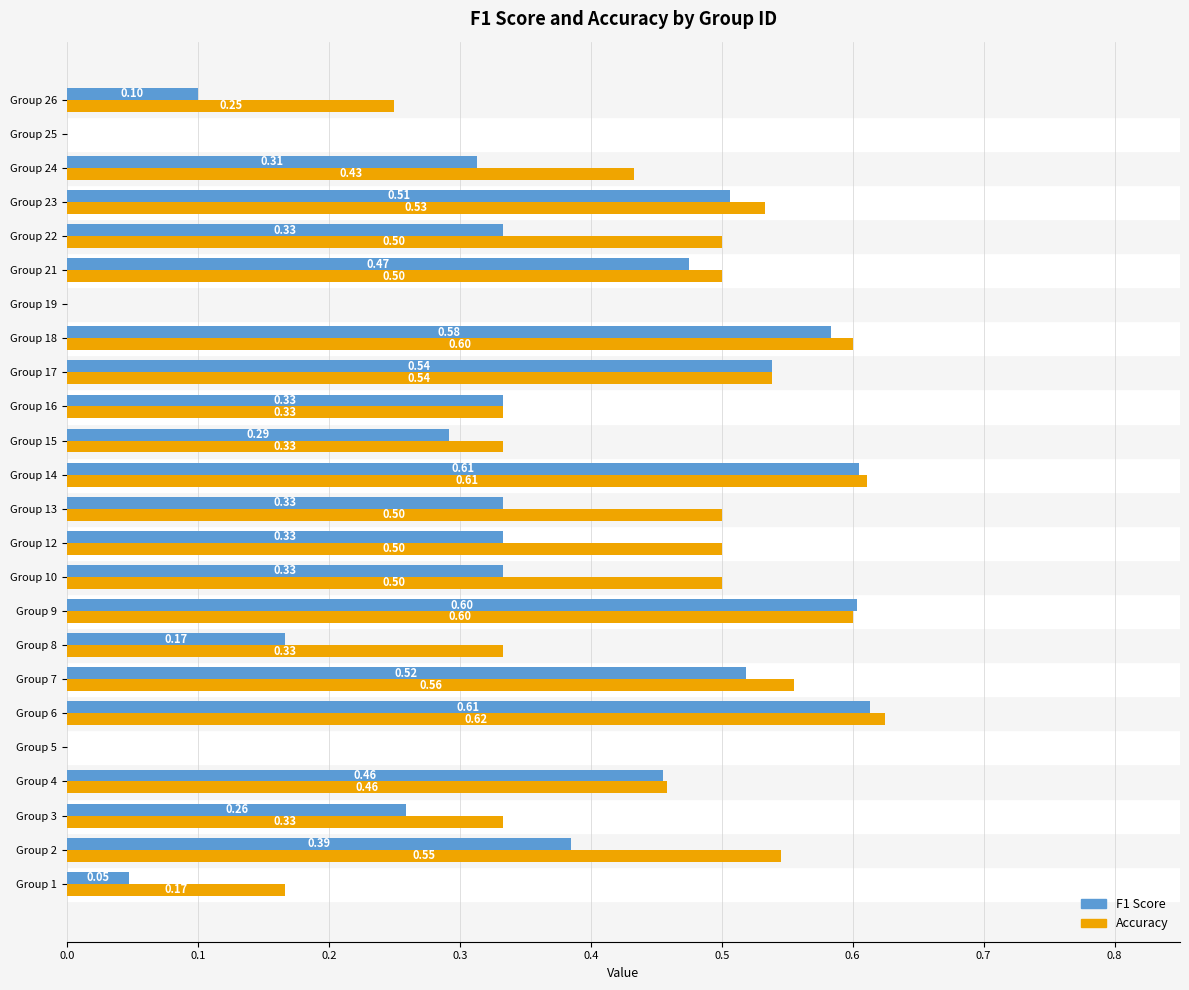

At which category does the chart reach its peak across all series?

Group 6